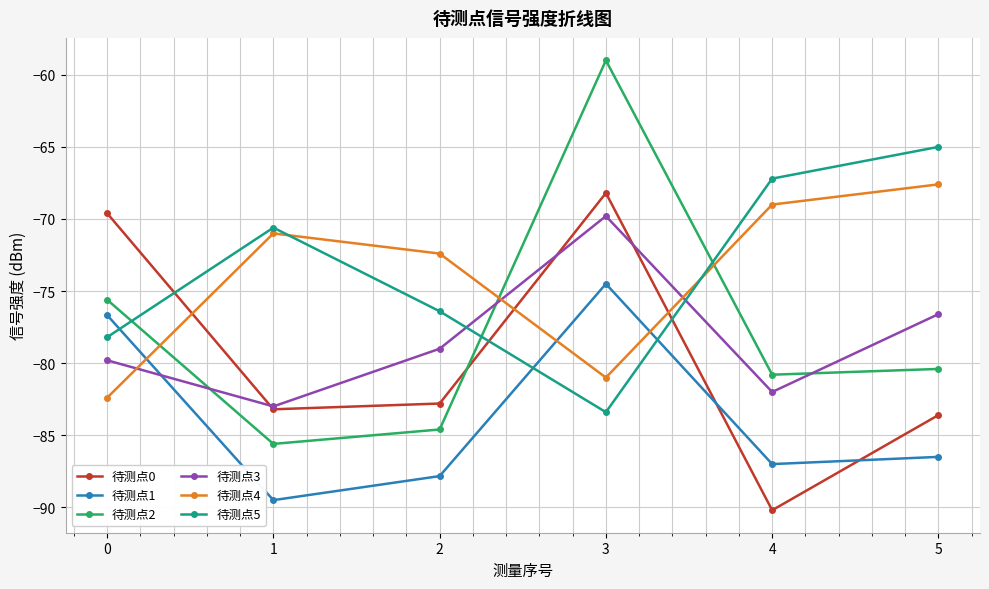

How many interior local peaks does the 待测点3 series have?

1